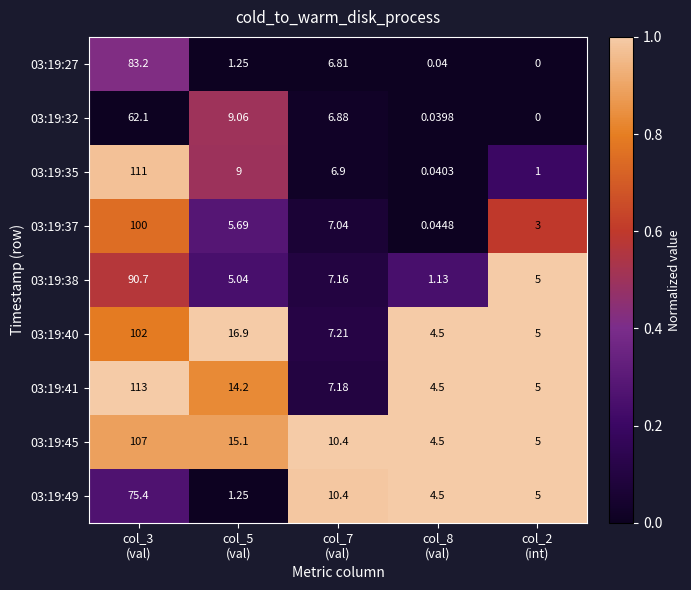

What is the spread (max minus min) of values at col_3
(val)?

50.9